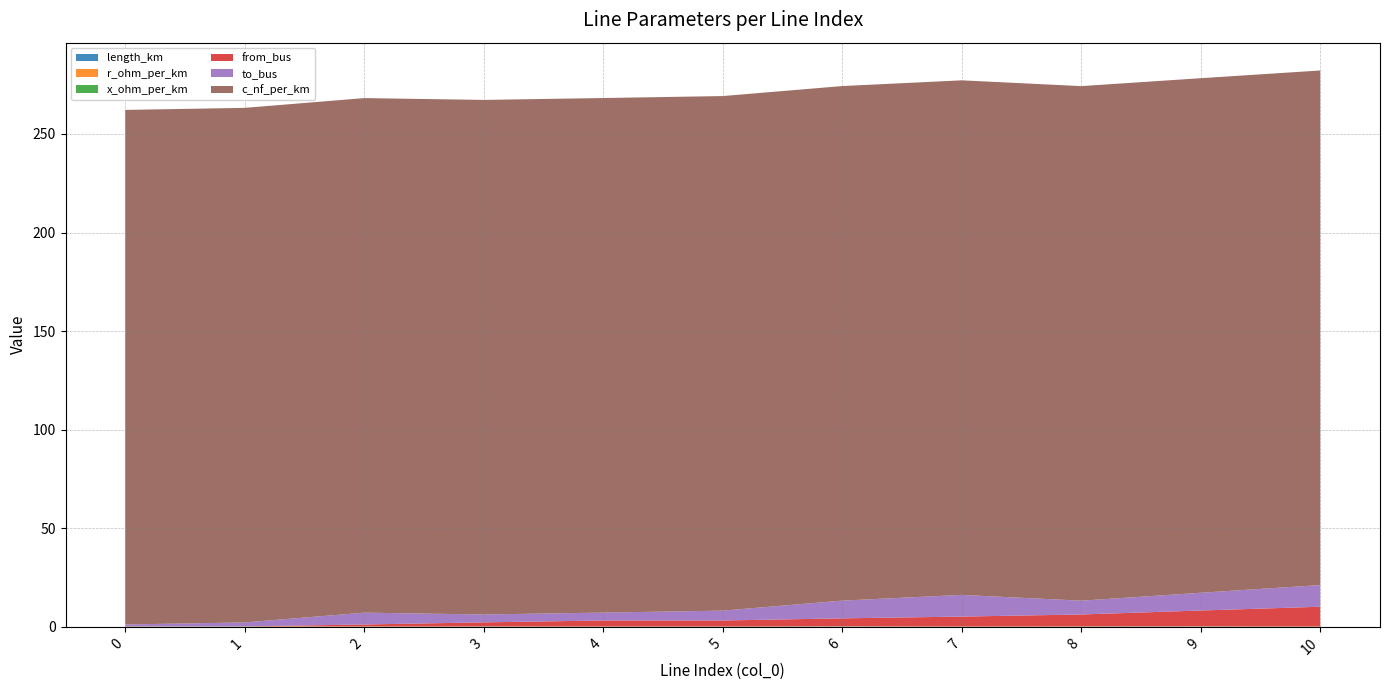

Reading left to right, list all the values displayed in this chart.

length_km: 0.0	0.0	0.0	0.1	0.0	0.0	0.1	0.0	0.1	0.1	0.0
r_ohm_per_km: 0.1	0.1	0.1	0.1	0.1	0.1	0.1	0.1	0.1	0.1	0.1
x_ohm_per_km: 0.1	0.1	0.1	0.1	0.1	0.1	0.1	0.1	0.1	0.1	0.1
from_bus: 0.0	0.0	1.0	2.0	3.0	3.0	4.0	5.0	6.0	8.0	10.0
to_bus: 1.0	2.0	6.0	4.0	4.0	5.0	9.0	11.0	7.0	9.0	11.0
c_nf_per_km: 261.0	261.0	261.0	261.0	261.0	261.0	261.0	261.0	261.0	261.0	261.0